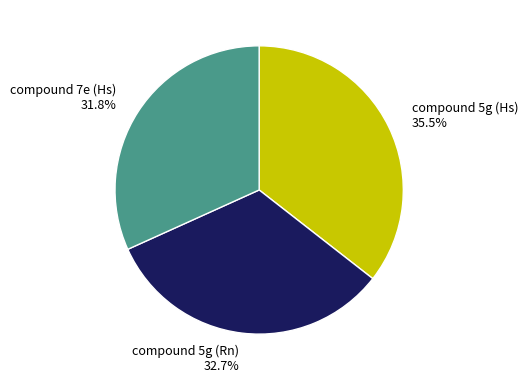

What percentage do compound 5g (Rn) and compound 7e (Hs) together represent?

64.5%